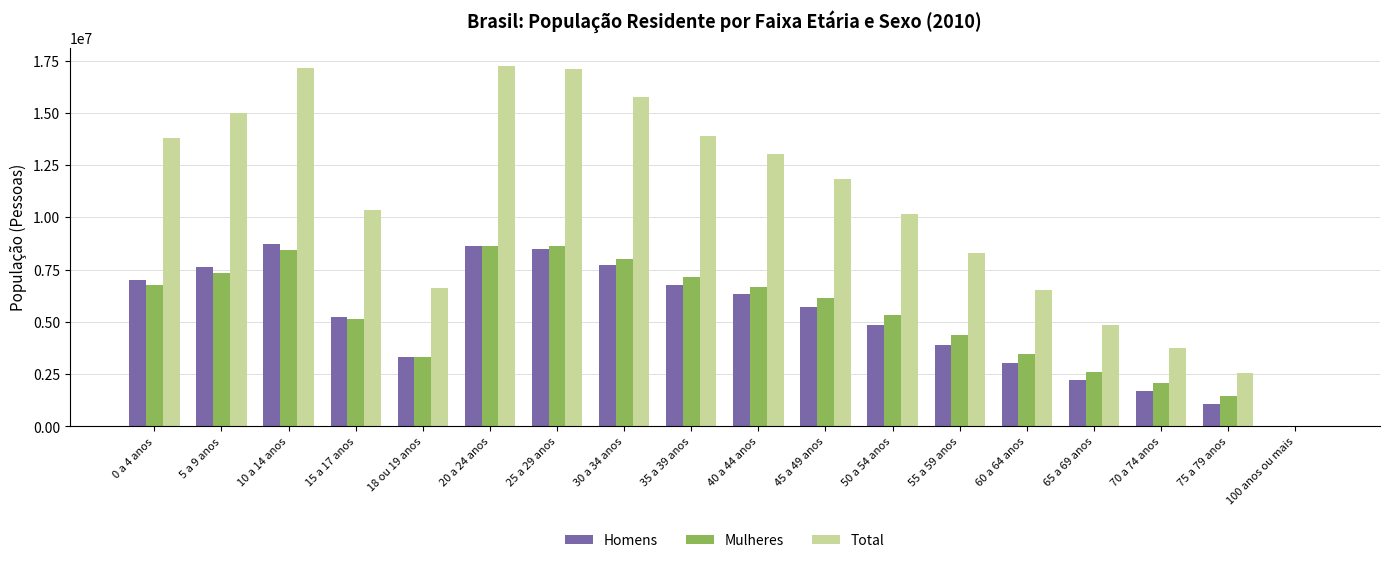

What is the sum of all Total values?

187844451